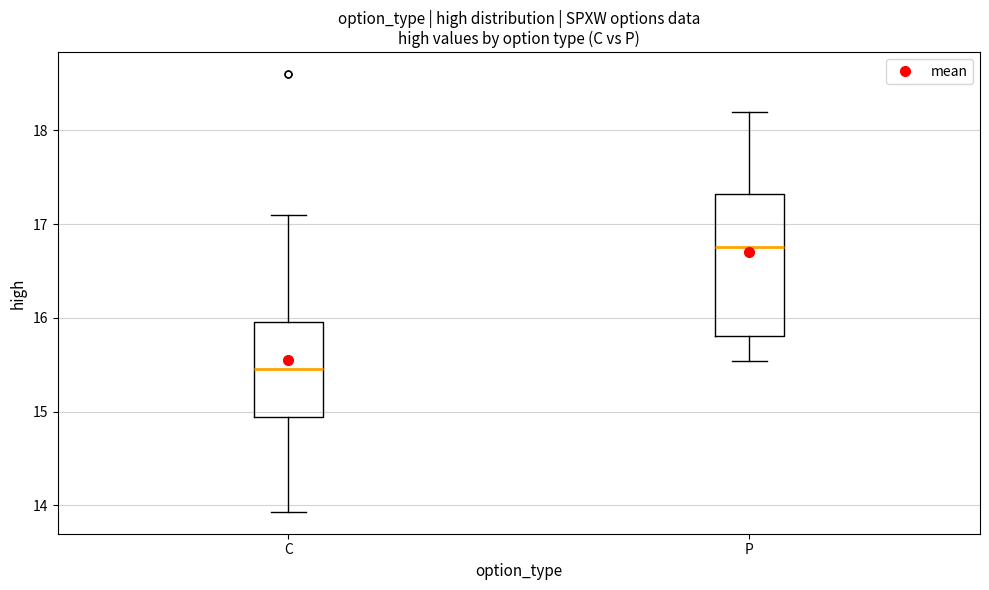

Which box has the highest median line?

P